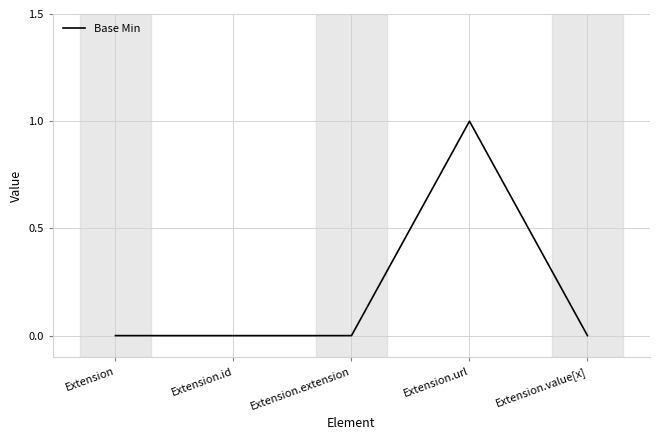

How many lines are shown in the chart?

1